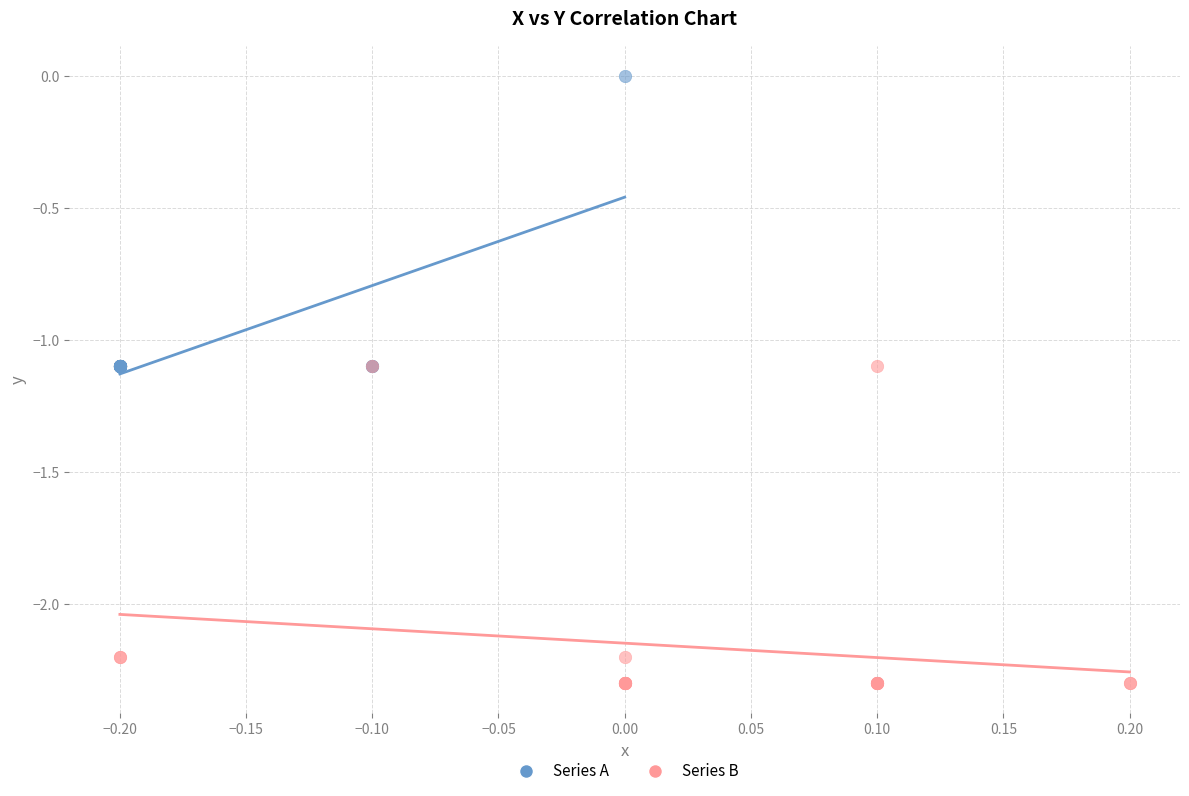

Which series has the largest Y range (max minus min)?

Series B